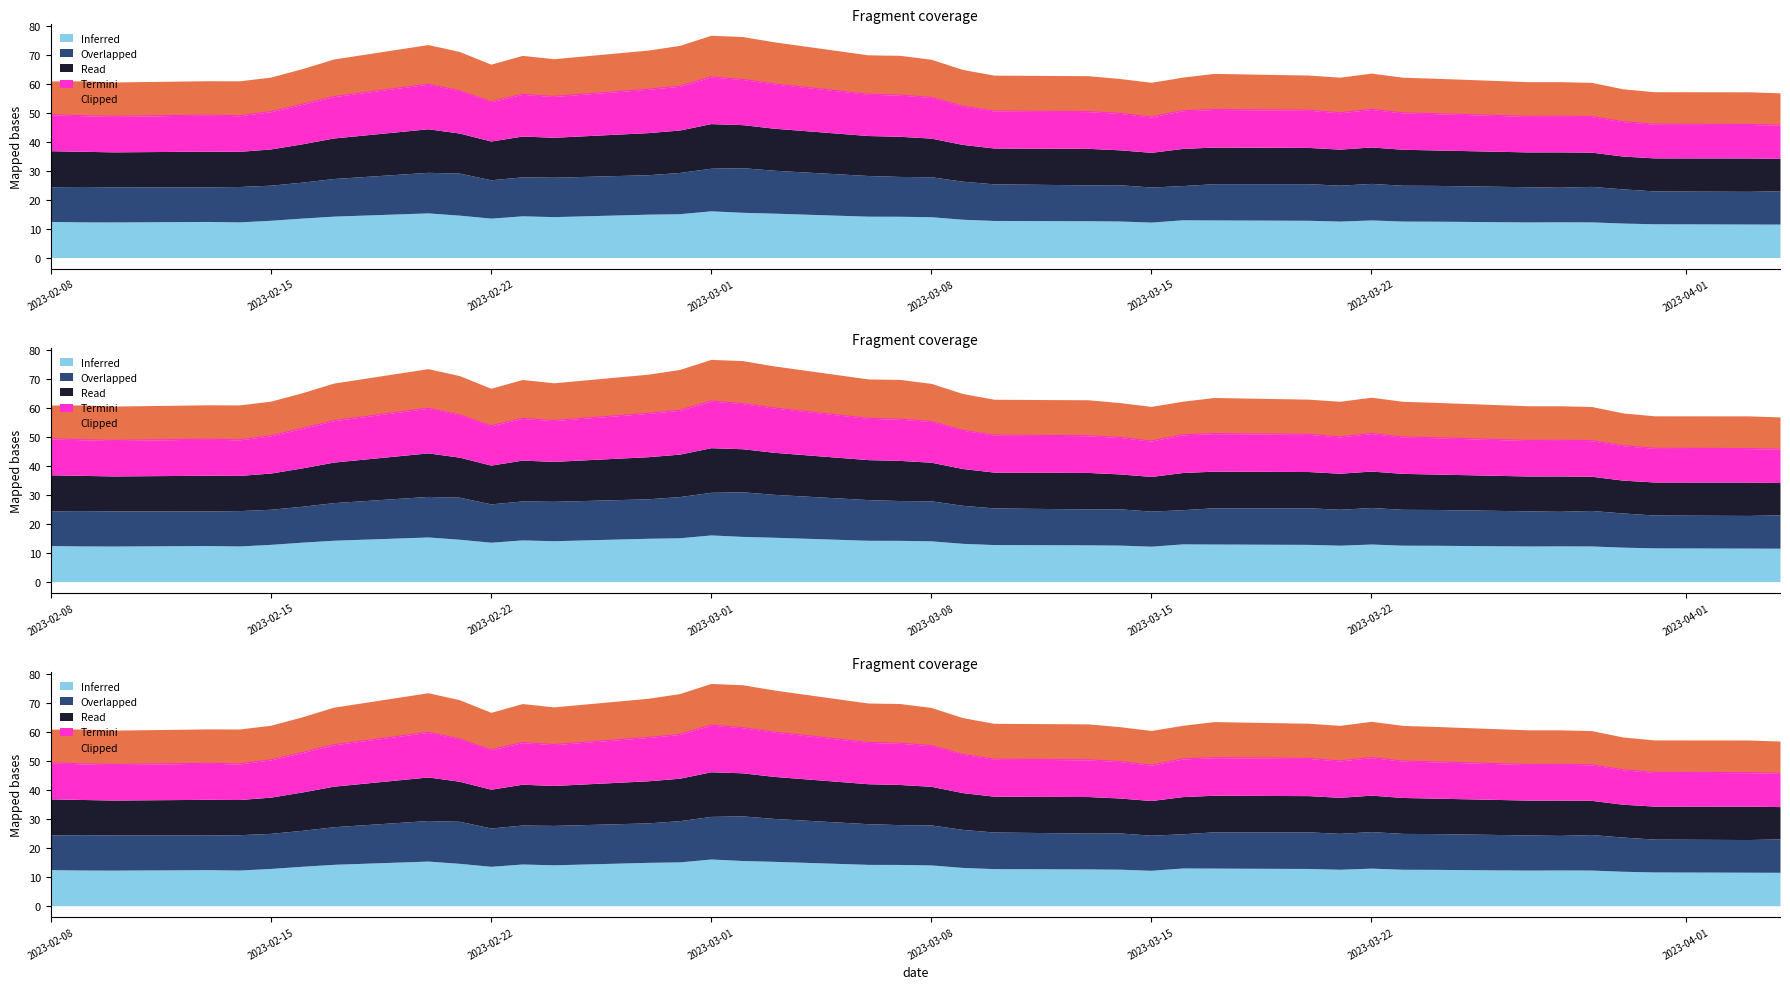

Which series has the largest total across all categories?

Overlapped